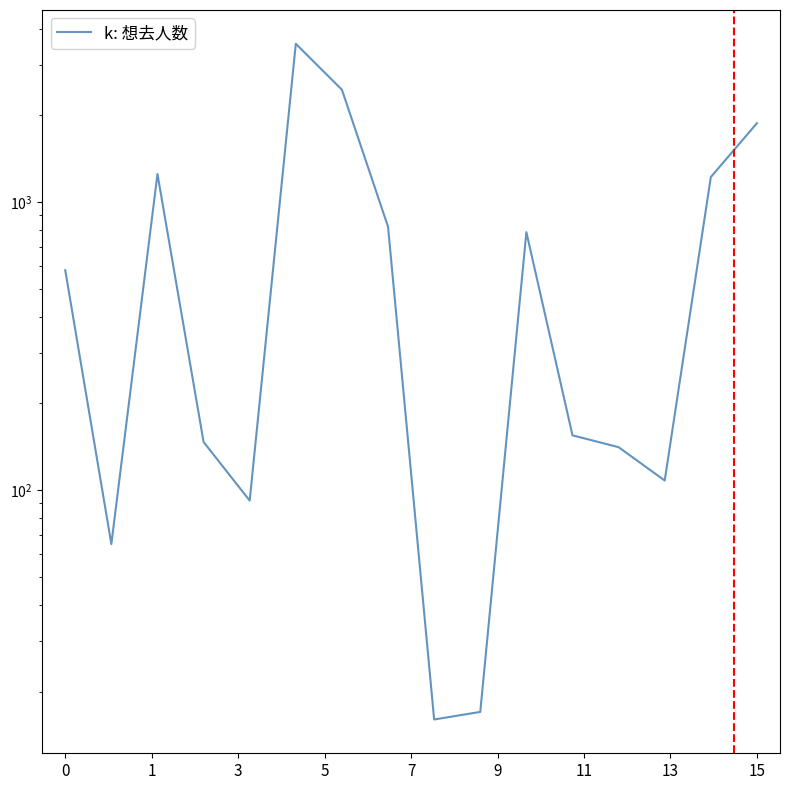

True or false: the data has more than 0 interior local peaks.

True